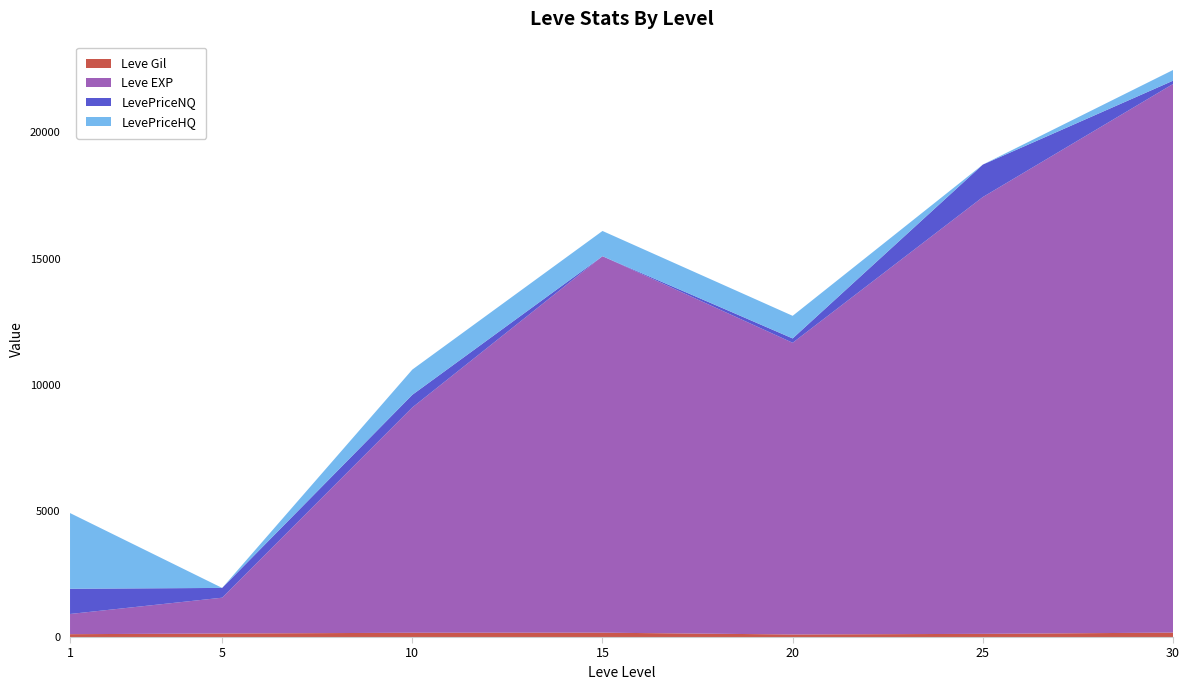

Reading right to left, what are all the values shown in this chart?

Leve Gil: 30=175	25=126	20=101	15=172	10=169	5=139	1=113
Leve EXP: 30=21740	25=17310	20=11560	15=14920	10=8930	5=1420	1=800
LevePriceNQ: 30=131	25=1286	20=172	15=0	10=500	5=387	1=1000
LevePriceHQ: 30=424	25=0	20=896	15=1000	10=1000	5=0	1=3000